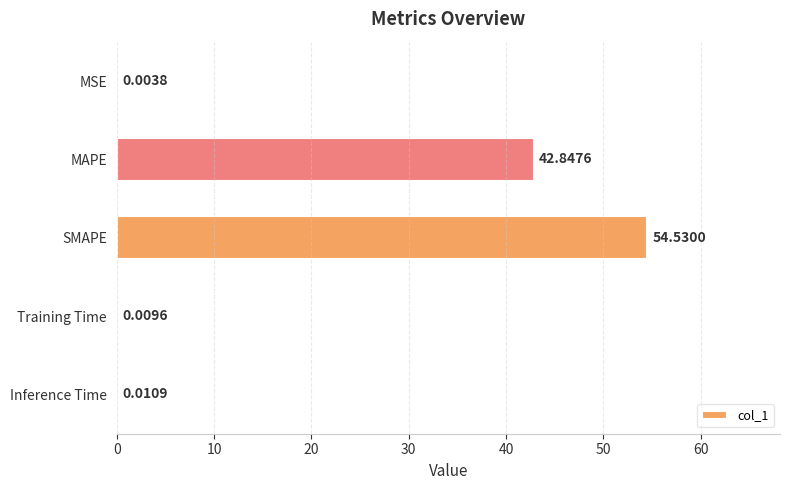

Where is the data nearest to the value 27?

MAPE